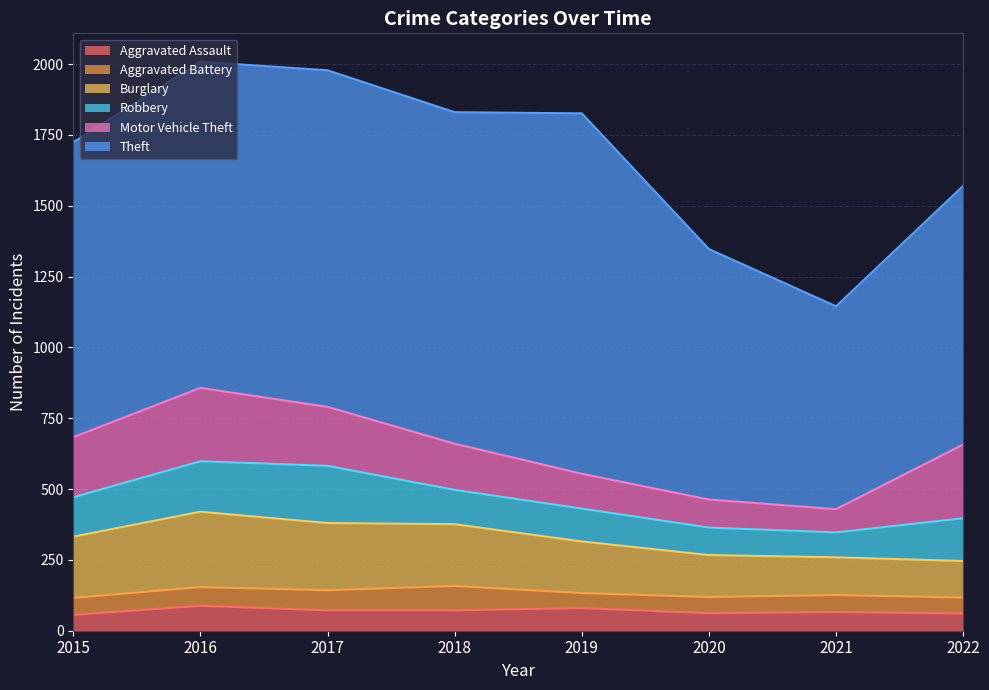

At which category is the sum across all series the highest?

2016